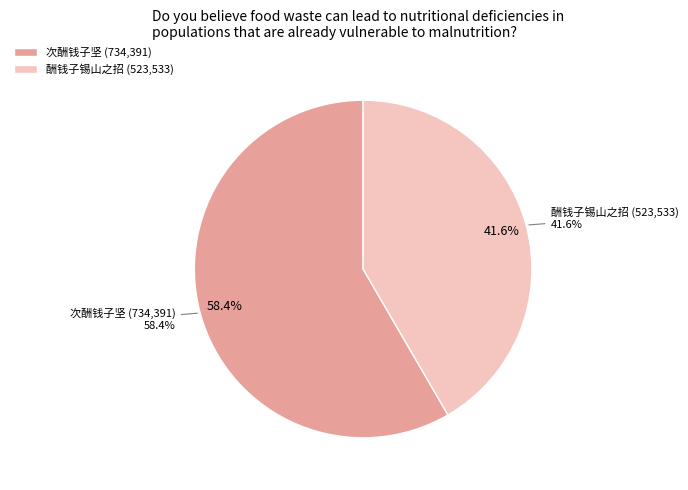

Which category has the biggest portion of the pie?

次酬钱子坚